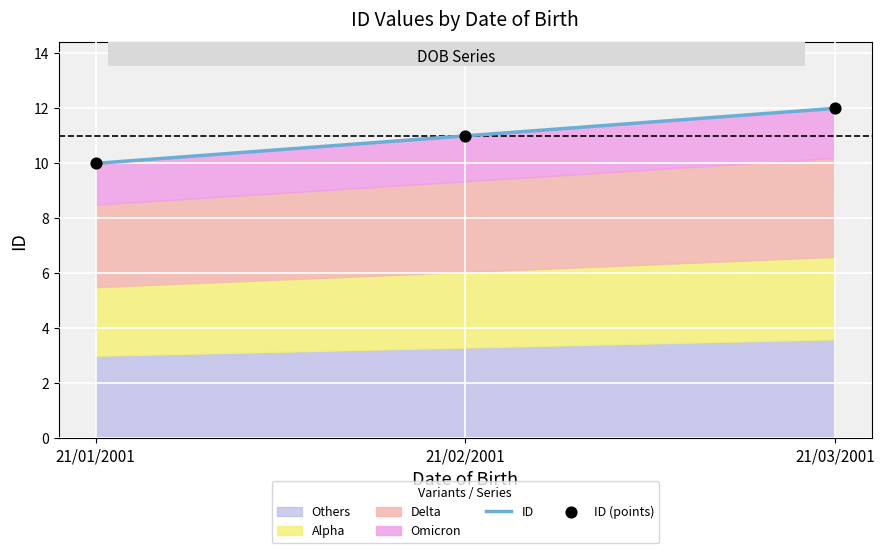

At which category is the sum across all series the highest?

21/03/2001